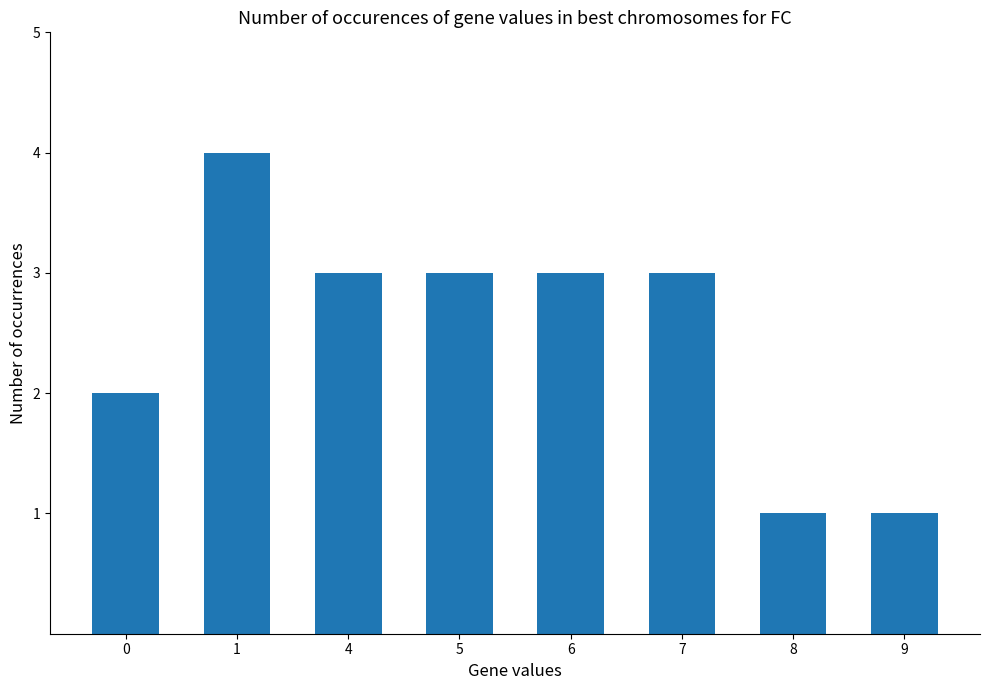

The chart shows a value of 1 at 8. True or false?

True